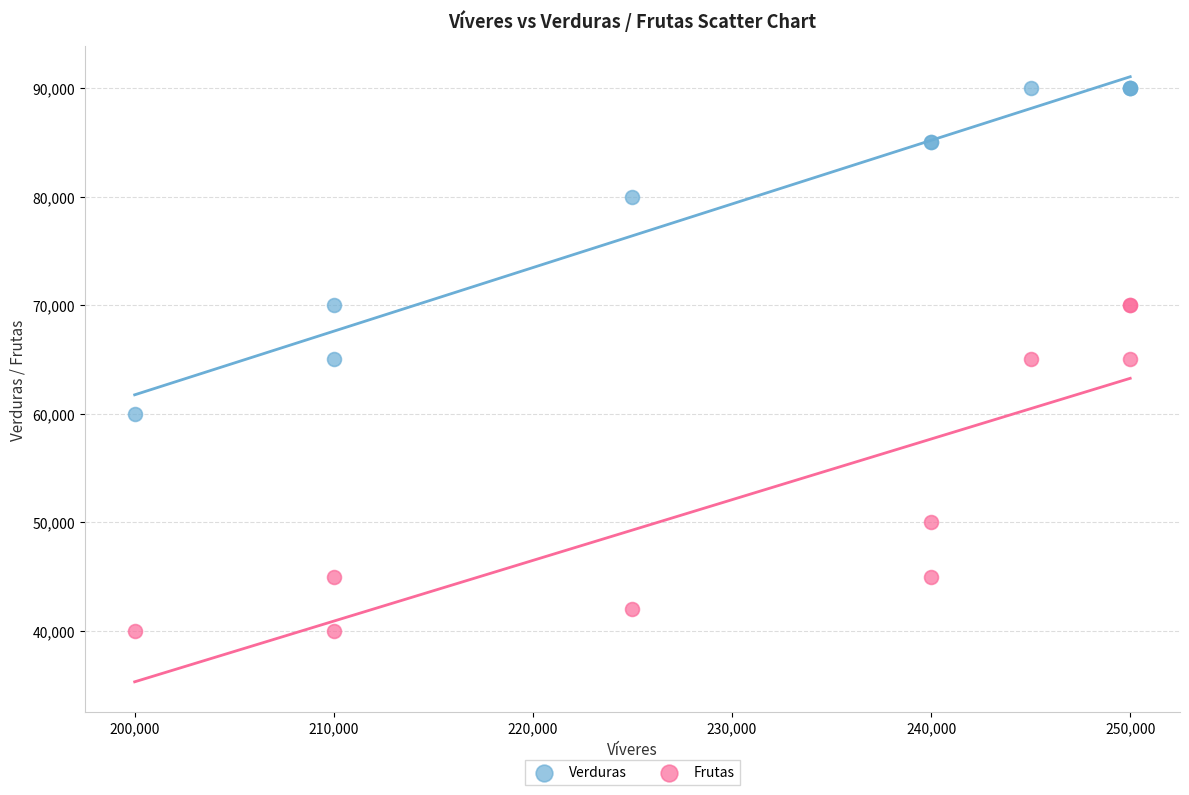

Which series reaches the maximum Y coordinate?

Verduras